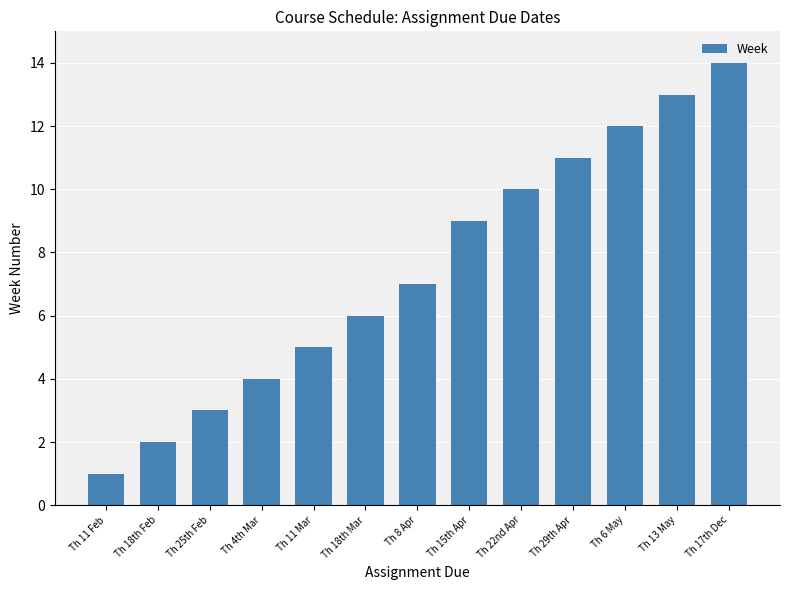

Are the bars horizontal?

No